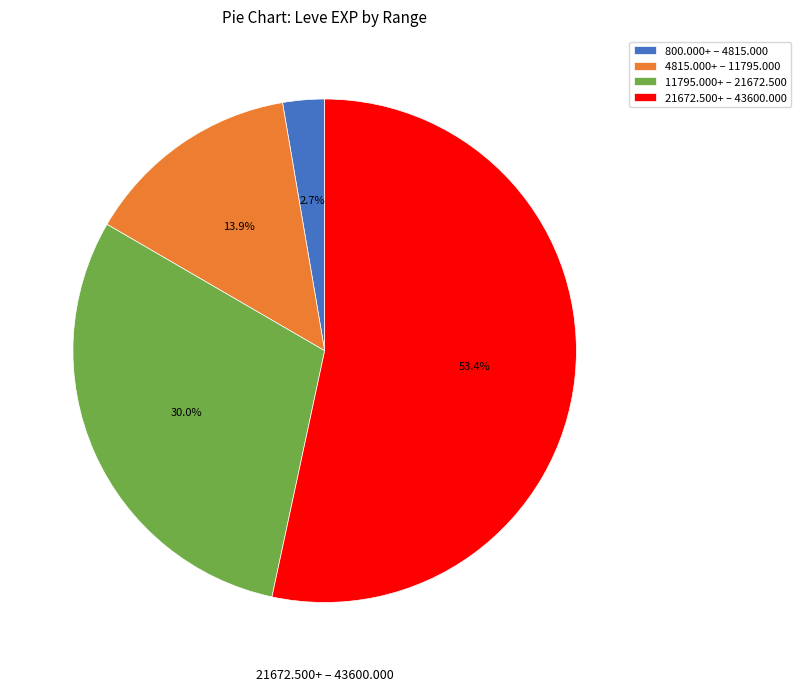

How many segments does this pie chart have?

4